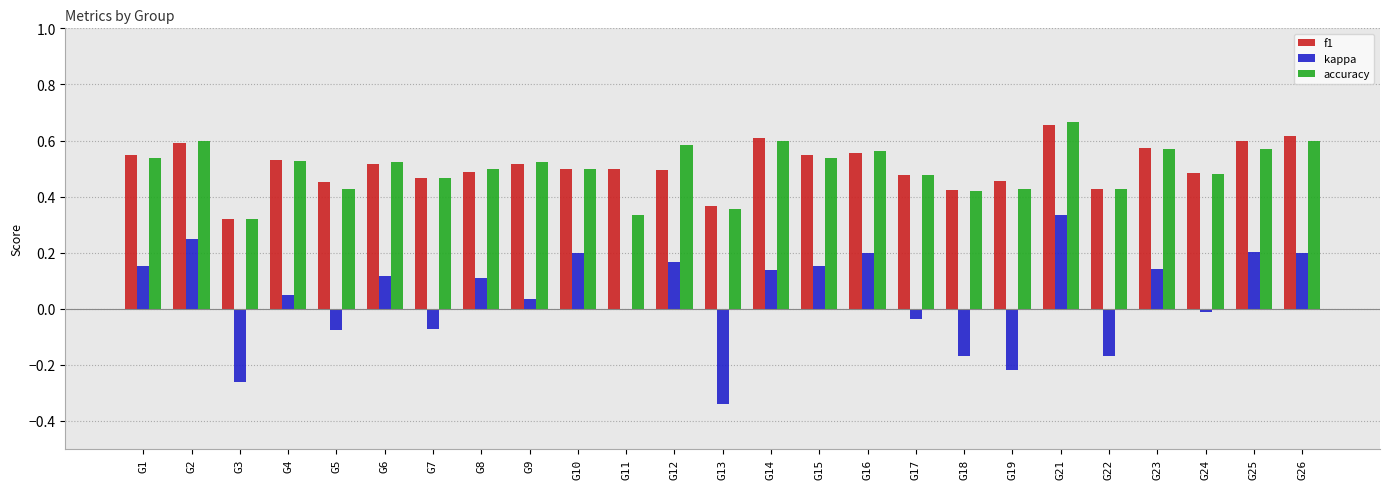

Between G3 and G4, which series saw the biggest shift?

kappa